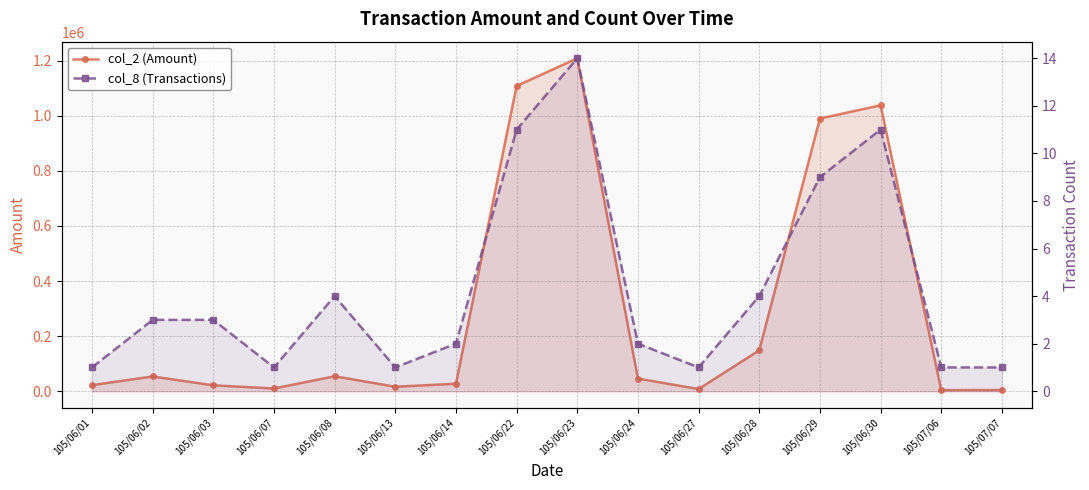

The value of col_2 (Amount) at 105/06/27 is 4112. True or false?

False